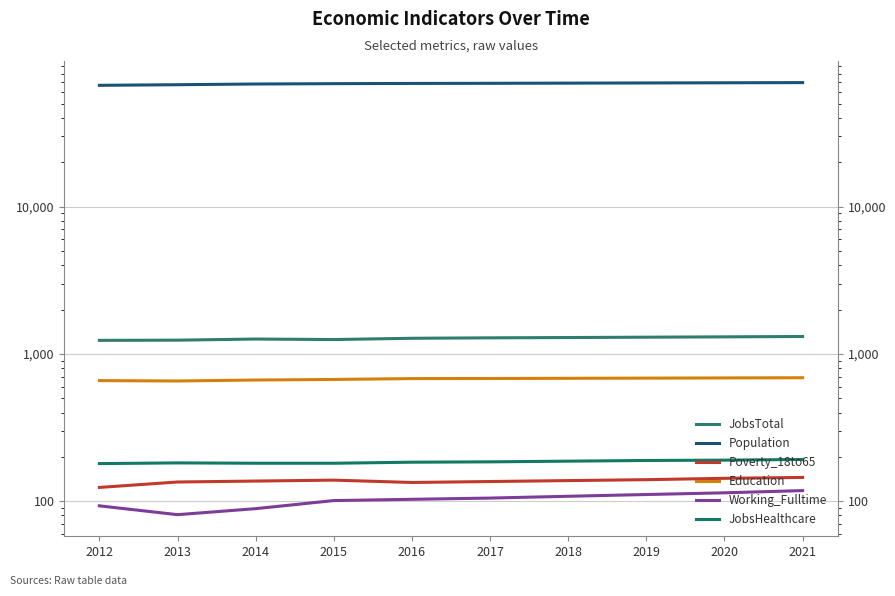

True or false: Poverty_18to65 and Education cross at least once.

False